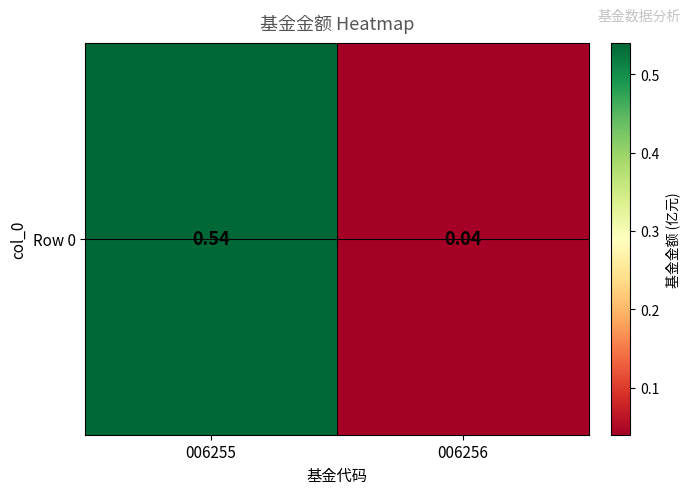

What is the change in value from 006255 to 006256?

-0.5